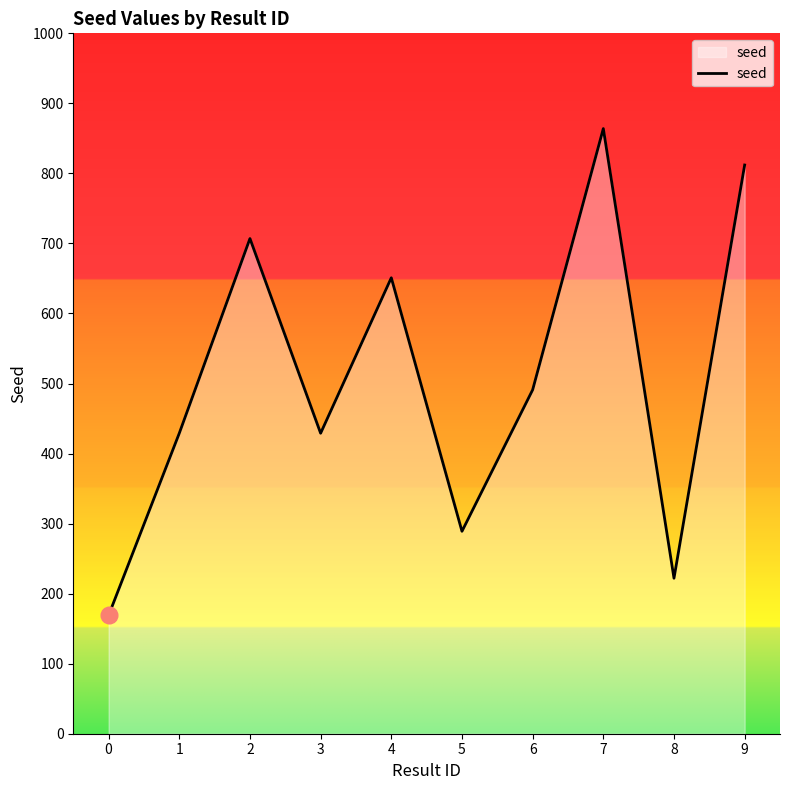

What is the change in value from 1 to 5?

-140